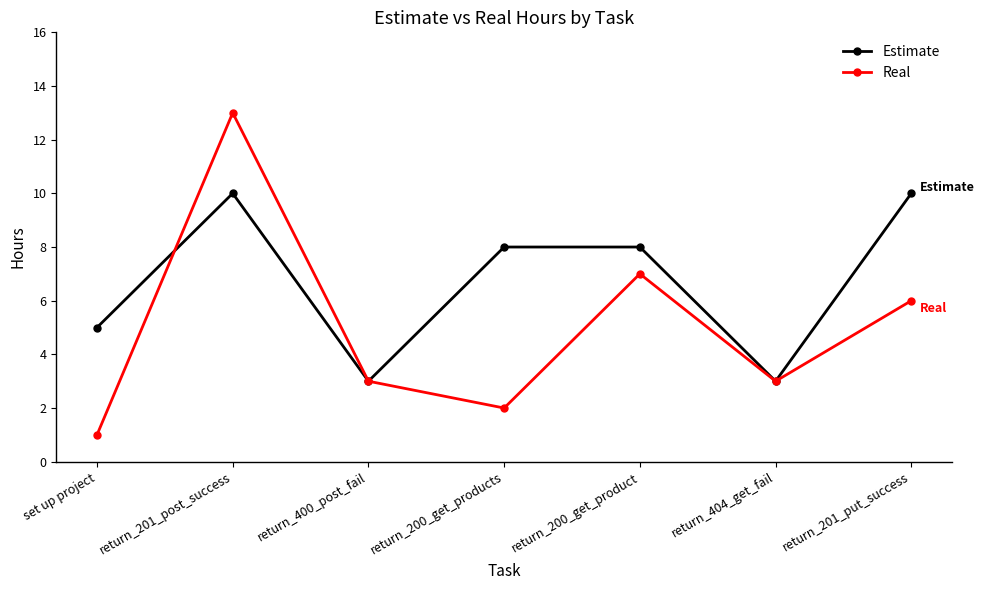

Read the Estimate value at return_200_get_products.

8